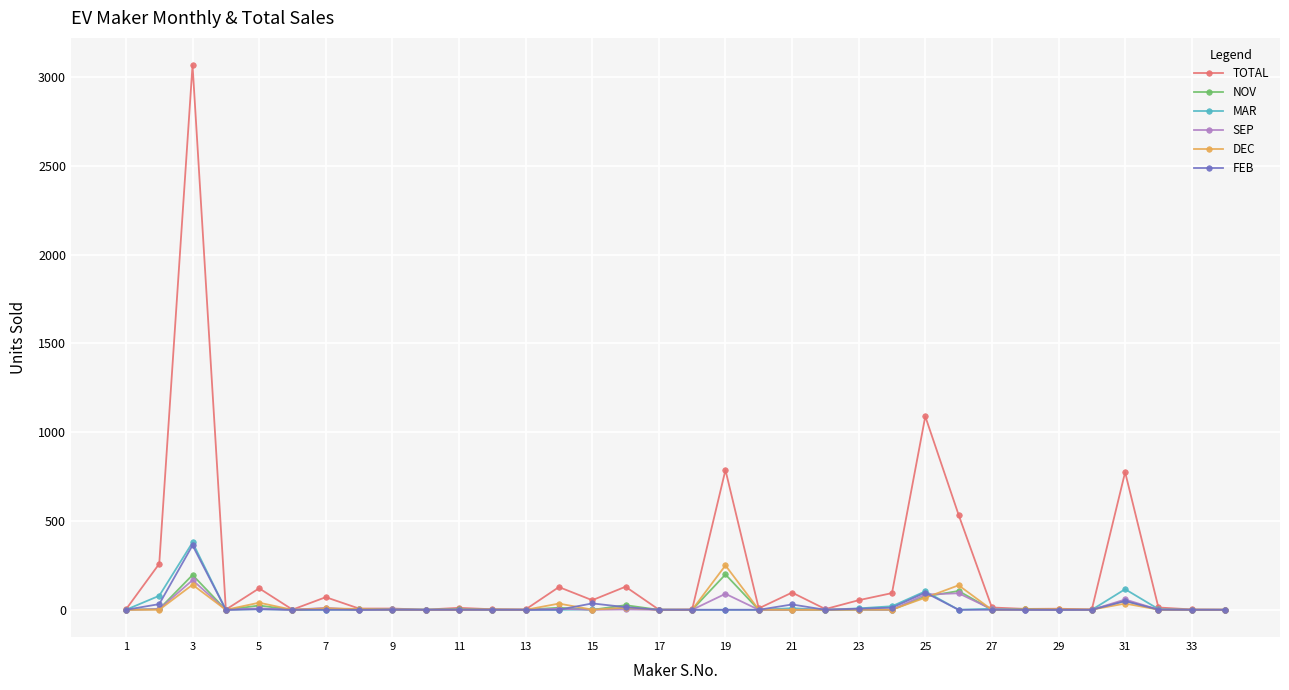

Which series has the widest spread of values?

TOTAL